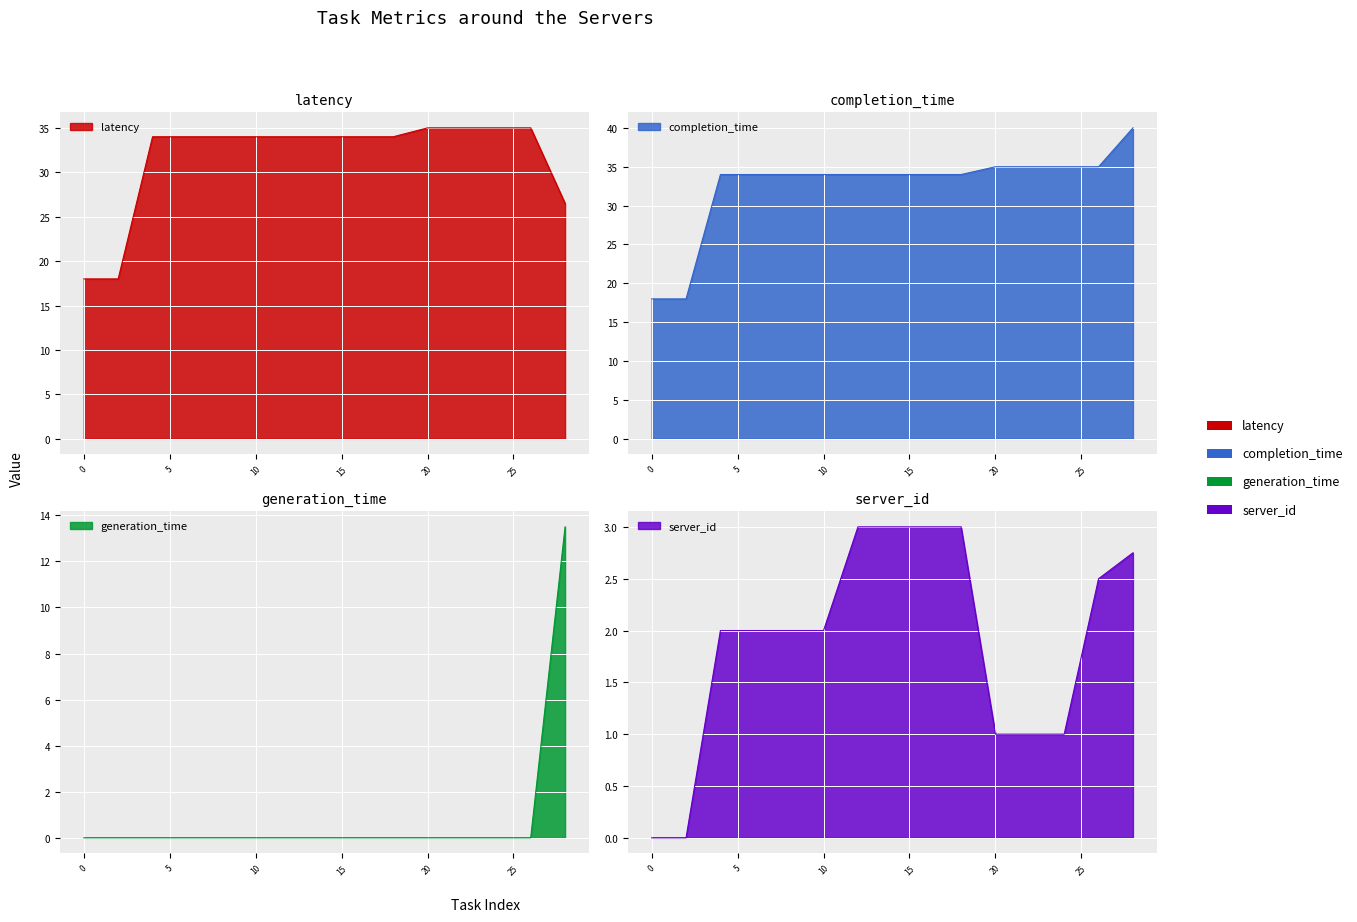

Which series changed the most between 8 and 16?

server_id